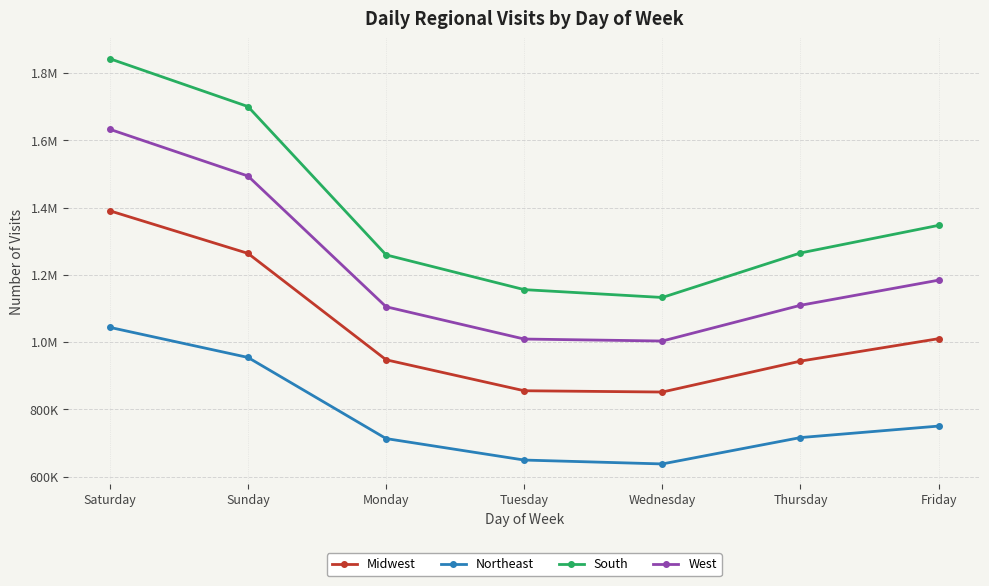

Does the chart have visible grid lines?

Yes